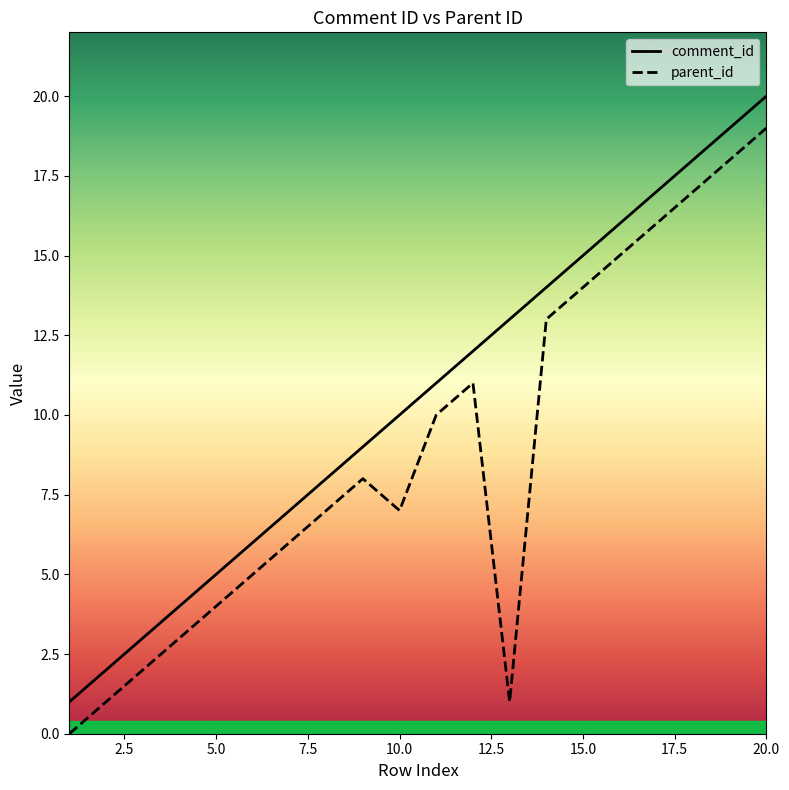

What is the total value across all series at 10.0?

17